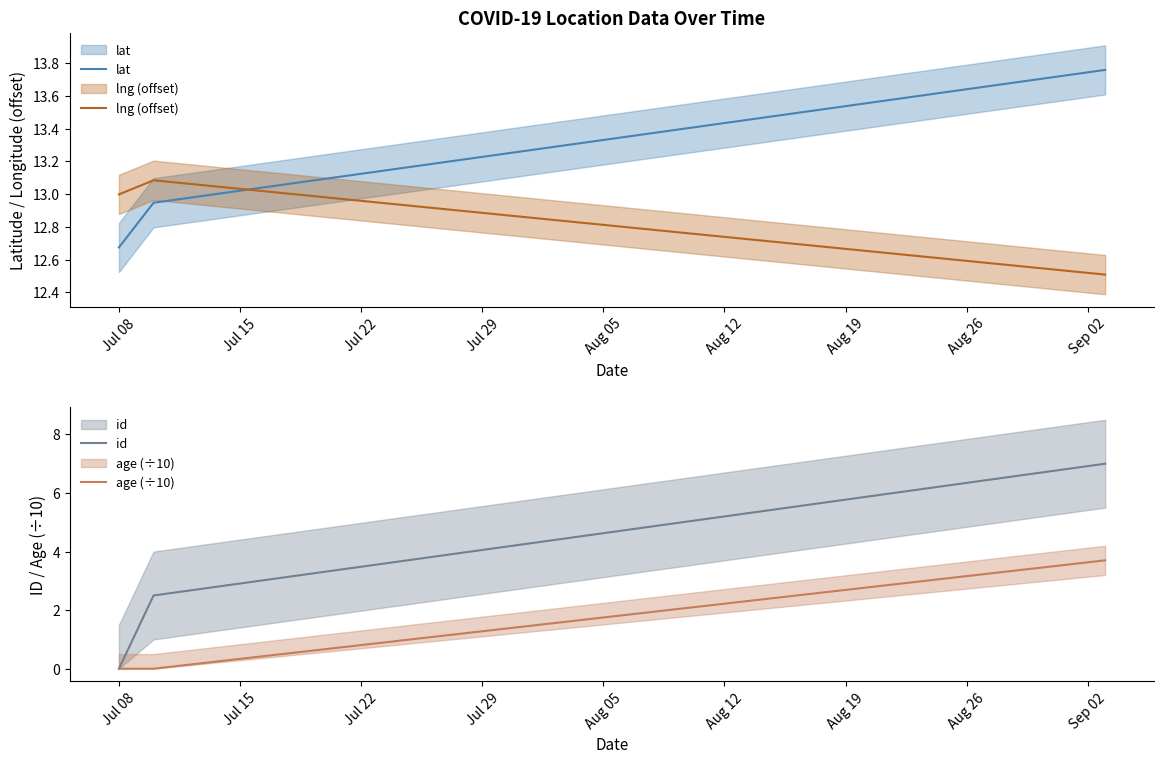

The value of lat at Jul 08 is 12.7. True or false?

True